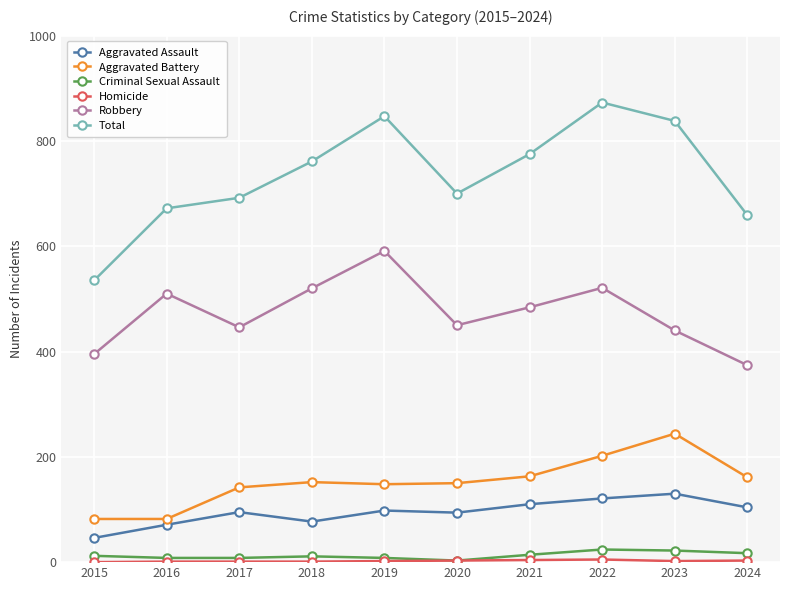

Which series has the largest range (max minus min)?

Total